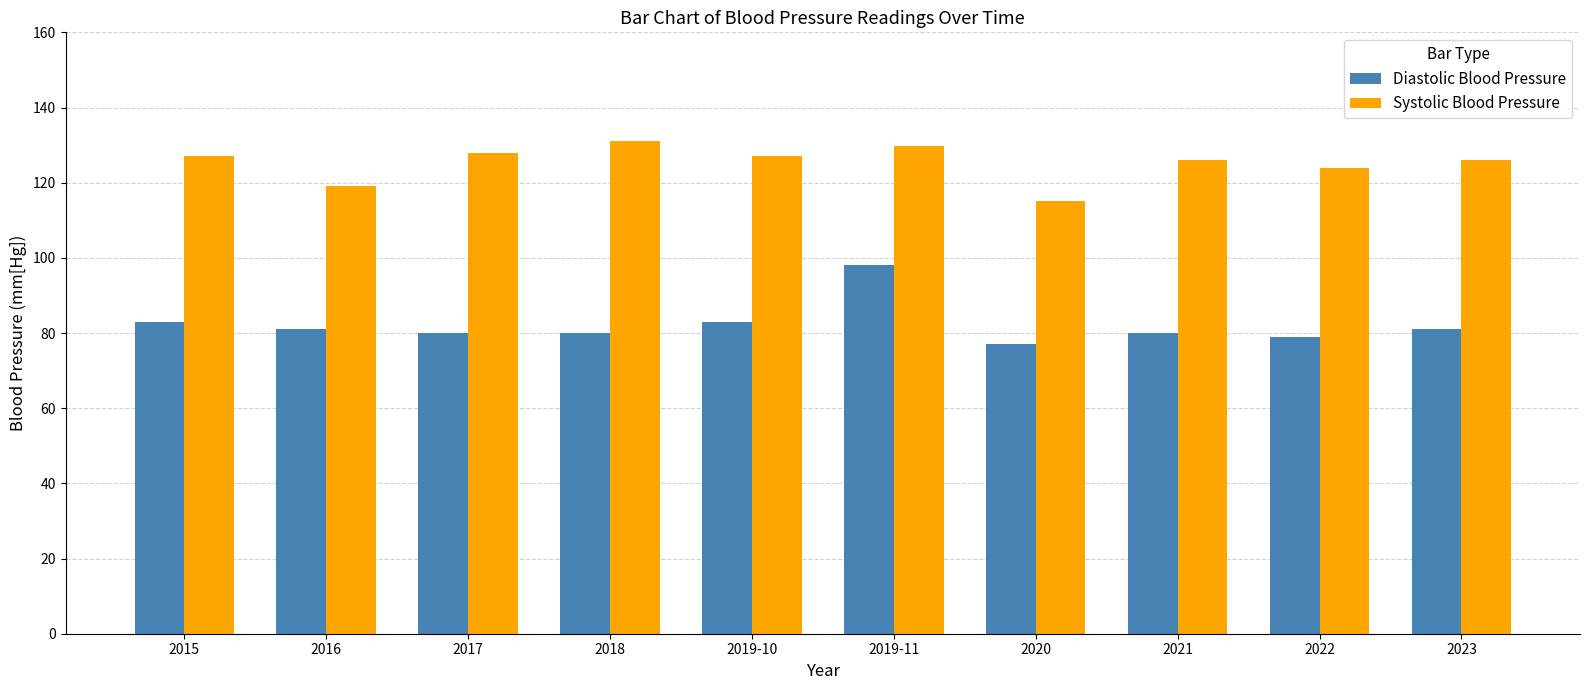

What is the difference between the second highest and minimum values in the Systolic Blood Pressure series?

14.7